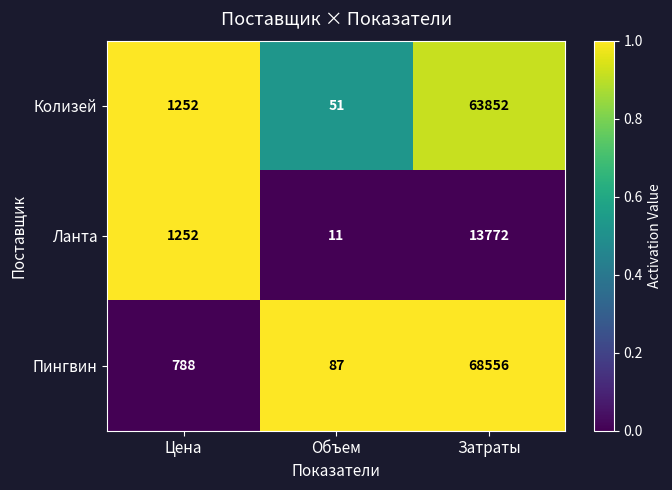

True or false: Колизей has a value of 850 at Цена.

False